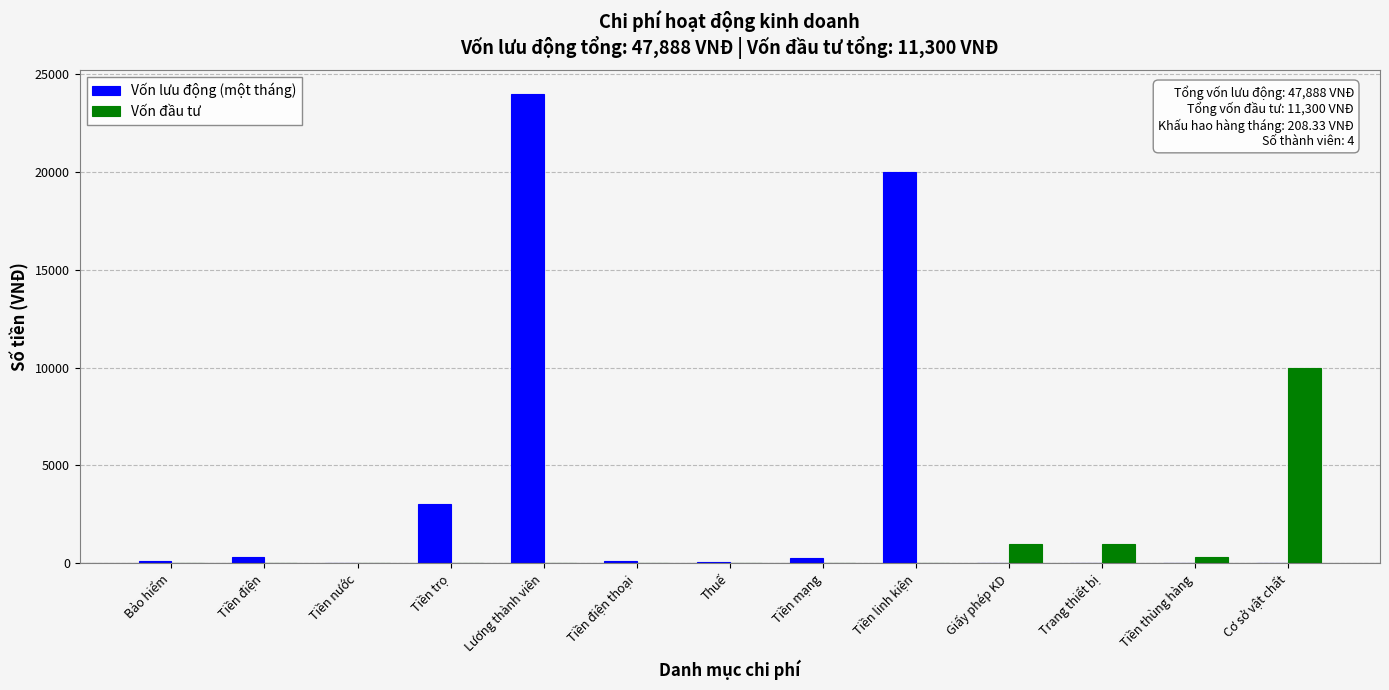

Which series has the largest total across all categories?

Vốn lưu động (một tháng)